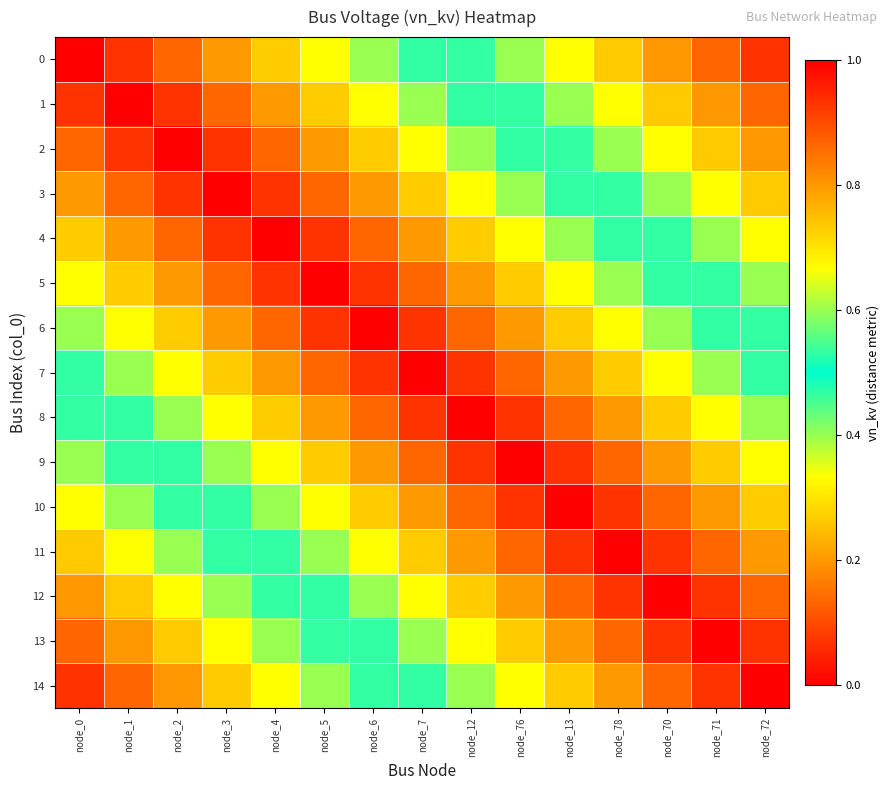

Reading left to right, what are all the values shown in this chart?

0: node_0=0.0	node_1=0.1	node_2=0.1	node_3=0.2	node_4=0.3	node_5=0.3	node_6=0.4	node_7=0.5	node_12=0.5	node_76=0.6	node_13=0.7	node_78=0.7	node_70=0.8	node_71=0.9	node_72=0.9
1: node_0=0.1	node_1=0.0	node_2=0.1	node_3=0.1	node_4=0.2	node_5=0.3	node_6=0.3	node_7=0.4	node_12=0.5	node_76=0.5	node_13=0.6	node_78=0.7	node_70=0.7	node_71=0.8	node_72=0.9
2: node_0=0.1	node_1=0.1	node_2=0.0	node_3=0.1	node_4=0.1	node_5=0.2	node_6=0.3	node_7=0.3	node_12=0.4	node_76=0.5	node_13=0.5	node_78=0.6	node_70=0.7	node_71=0.7	node_72=0.8
3: node_0=0.2	node_1=0.1	node_2=0.1	node_3=0.0	node_4=0.1	node_5=0.1	node_6=0.2	node_7=0.3	node_12=0.3	node_76=0.4	node_13=0.5	node_78=0.5	node_70=0.6	node_71=0.7	node_72=0.7
4: node_0=0.3	node_1=0.2	node_2=0.1	node_3=0.1	node_4=0.0	node_5=0.1	node_6=0.1	node_7=0.2	node_12=0.3	node_76=0.3	node_13=0.4	node_78=0.5	node_70=0.5	node_71=0.6	node_72=0.7
5: node_0=0.3	node_1=0.3	node_2=0.2	node_3=0.1	node_4=0.1	node_5=0.0	node_6=0.1	node_7=0.1	node_12=0.2	node_76=0.3	node_13=0.3	node_78=0.4	node_70=0.5	node_71=0.5	node_72=0.6
6: node_0=0.4	node_1=0.3	node_2=0.3	node_3=0.2	node_4=0.1	node_5=0.1	node_6=0.0	node_7=0.1	node_12=0.1	node_76=0.2	node_13=0.3	node_78=0.3	node_70=0.4	node_71=0.5	node_72=0.5
7: node_0=0.5	node_1=0.4	node_2=0.3	node_3=0.3	node_4=0.2	node_5=0.1	node_6=0.1	node_7=0.0	node_12=0.1	node_76=0.1	node_13=0.2	node_78=0.3	node_70=0.3	node_71=0.4	node_72=0.5
8: node_0=0.5	node_1=0.5	node_2=0.4	node_3=0.3	node_4=0.3	node_5=0.2	node_6=0.1	node_7=0.1	node_12=0.0	node_76=0.1	node_13=0.1	node_78=0.2	node_70=0.3	node_71=0.3	node_72=0.4
9: node_0=0.6	node_1=0.5	node_2=0.5	node_3=0.4	node_4=0.3	node_5=0.3	node_6=0.2	node_7=0.1	node_12=0.1	node_76=0.0	node_13=0.1	node_78=0.1	node_70=0.2	node_71=0.3	node_72=0.3
10: node_0=0.7	node_1=0.6	node_2=0.5	node_3=0.5	node_4=0.4	node_5=0.3	node_6=0.3	node_7=0.2	node_12=0.1	node_76=0.1	node_13=0.0	node_78=0.1	node_70=0.1	node_71=0.2	node_72=0.3
11: node_0=0.7	node_1=0.7	node_2=0.6	node_3=0.5	node_4=0.5	node_5=0.4	node_6=0.3	node_7=0.3	node_12=0.2	node_76=0.1	node_13=0.1	node_78=0.0	node_70=0.1	node_71=0.1	node_72=0.2
12: node_0=0.8	node_1=0.7	node_2=0.7	node_3=0.6	node_4=0.5	node_5=0.5	node_6=0.4	node_7=0.3	node_12=0.3	node_76=0.2	node_13=0.1	node_78=0.1	node_70=0.0	node_71=0.1	node_72=0.1
13: node_0=0.9	node_1=0.8	node_2=0.7	node_3=0.7	node_4=0.6	node_5=0.5	node_6=0.5	node_7=0.4	node_12=0.3	node_76=0.3	node_13=0.2	node_78=0.1	node_70=0.1	node_71=0.0	node_72=0.1
14: node_0=0.9	node_1=0.9	node_2=0.8	node_3=0.7	node_4=0.7	node_5=0.6	node_6=0.5	node_7=0.5	node_12=0.4	node_76=0.3	node_13=0.3	node_78=0.2	node_70=0.1	node_71=0.1	node_72=0.0